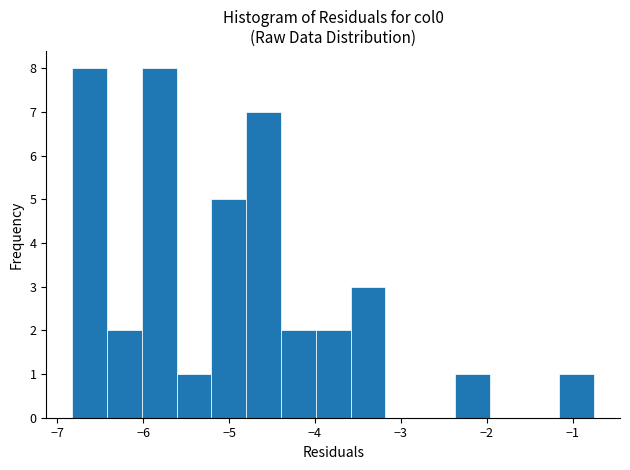

Reading left to right, list every bar in this chart as the range it spans on the x-axis followed by its height. Neither the bar edges nor the heights are printed on the chart, so give them approximately, as read against the axes.

-6.8 to -6.4: 8
-6.4 to -6.0: 2
-6.0 to -5.6: 8
-5.6 to -5.2: 1
-5.2 to -4.8: 5
-4.8 to -4.4: 7
-4.4 to -4.0: 2
-4.0 to -3.6: 2
-3.6 to -3.2: 3
-3.2 to -2.8: 0
-2.8 to -2.4: 0
-2.4 to -2.0: 1
-2.0 to -1.6: 0
-1.6 to -1.2: 0
-1.2 to -0.8: 1